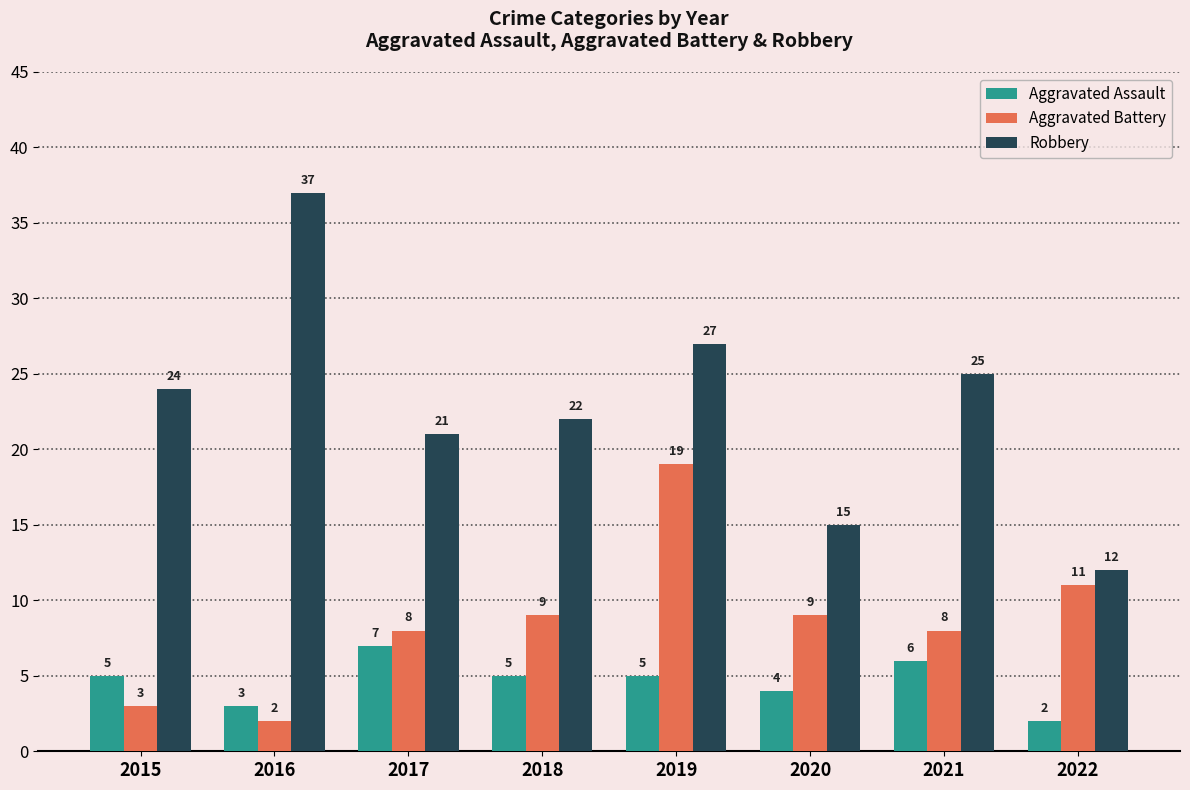

What is the spread (max minus min) of values at 2022?

10